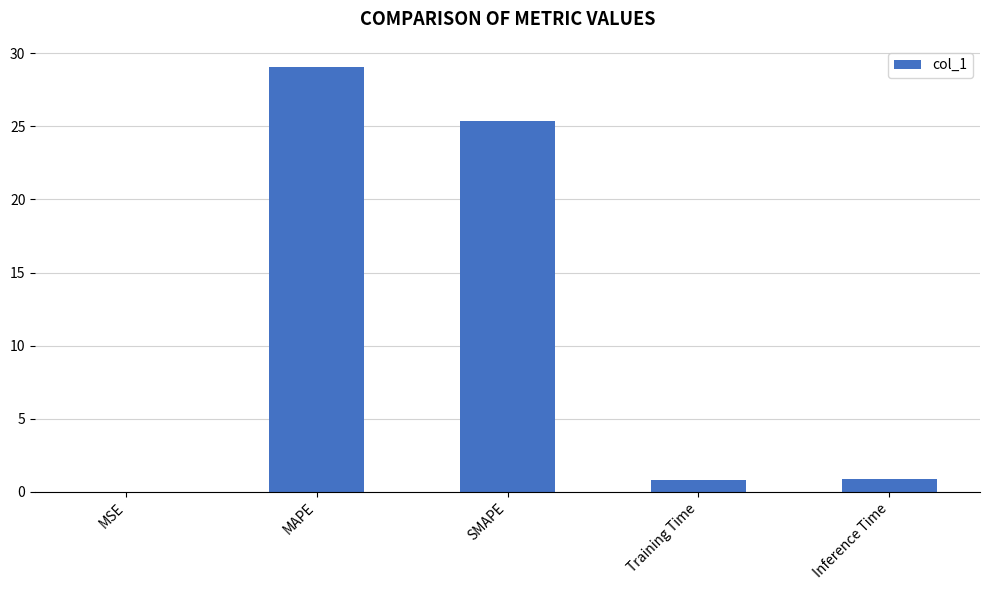

Which category has the highest value across all series?

MAPE